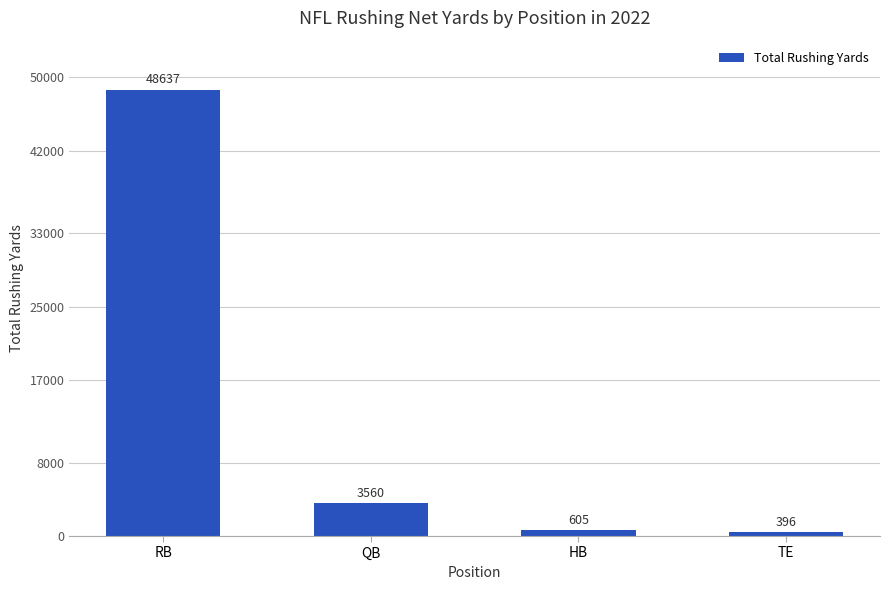

What is the label of the 1st bar from the left?

RB